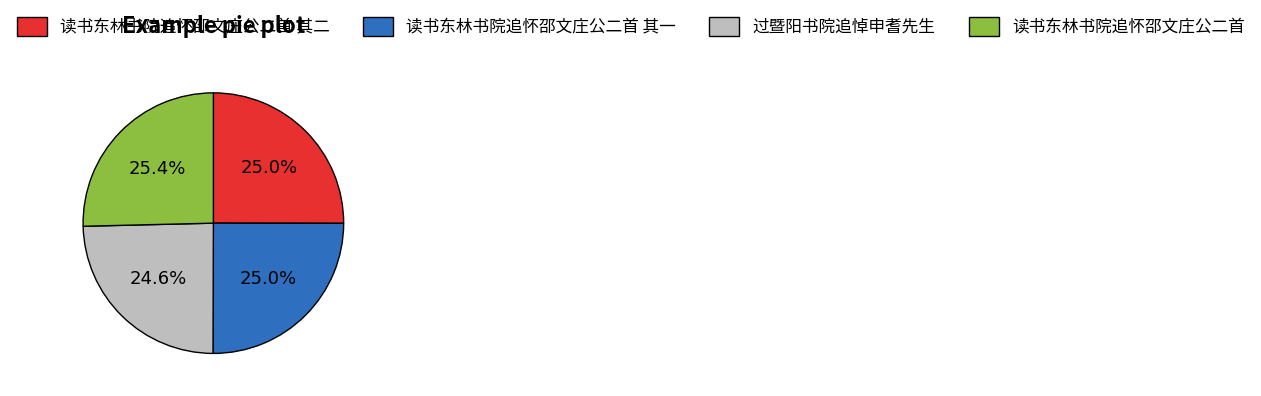

What is the ratio of the value at 读书东林书院追怀邵文庄公二首 其一 to the value at 过暨阳书院追悼申耆先生?

1.0